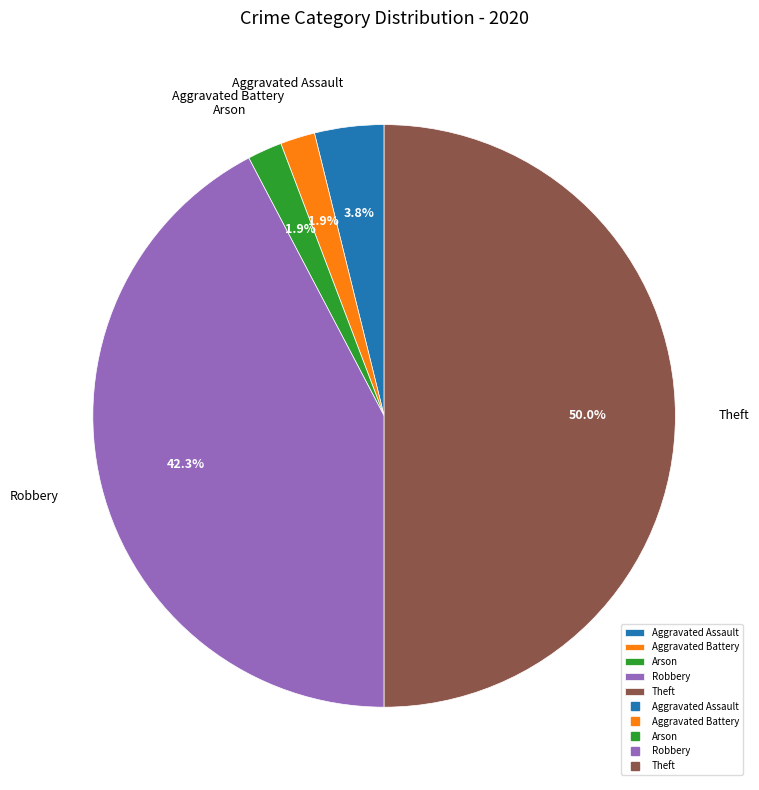

Does Aggravated Assault represent more than half of the total?

No